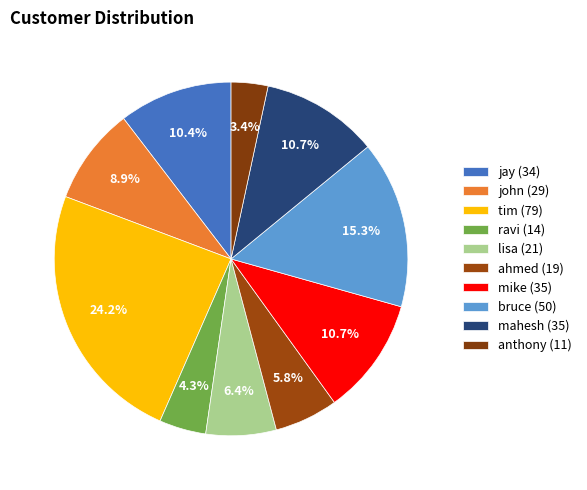

How many slices are in this pie chart?

10